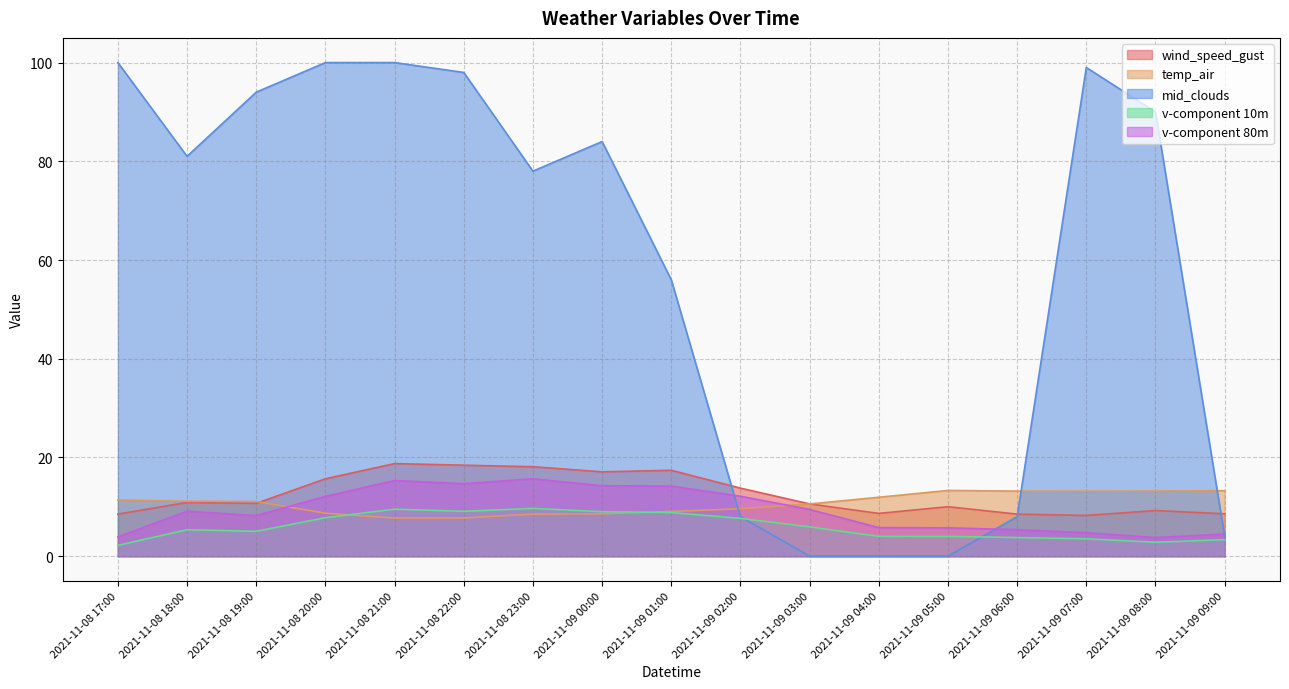

Does the chart have visible grid lines?

Yes